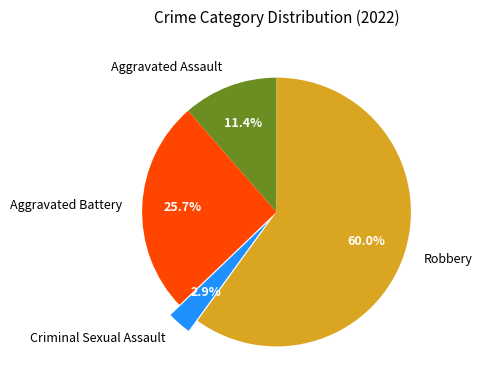

Does Criminal Sexual Assault account for over 50% of the chart?

No